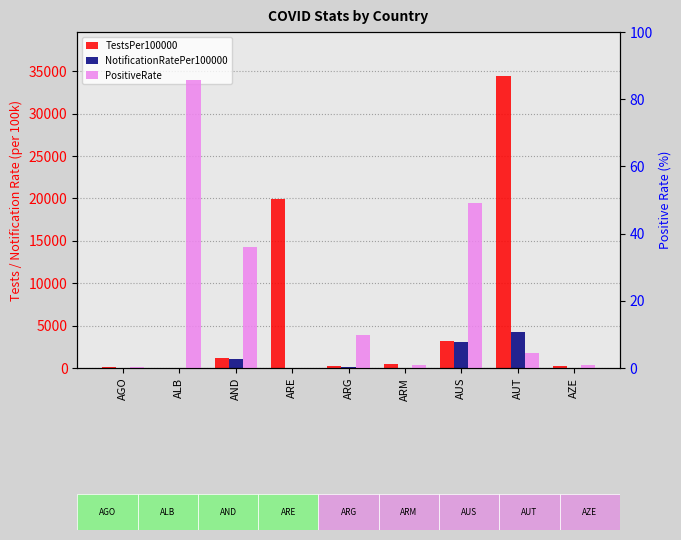

Rank the categories by NotificationRatePer100000 value from lowest to highest.

AGO, AZE, ARM, ALB, ARE, ARG, AND, AUS, AUT